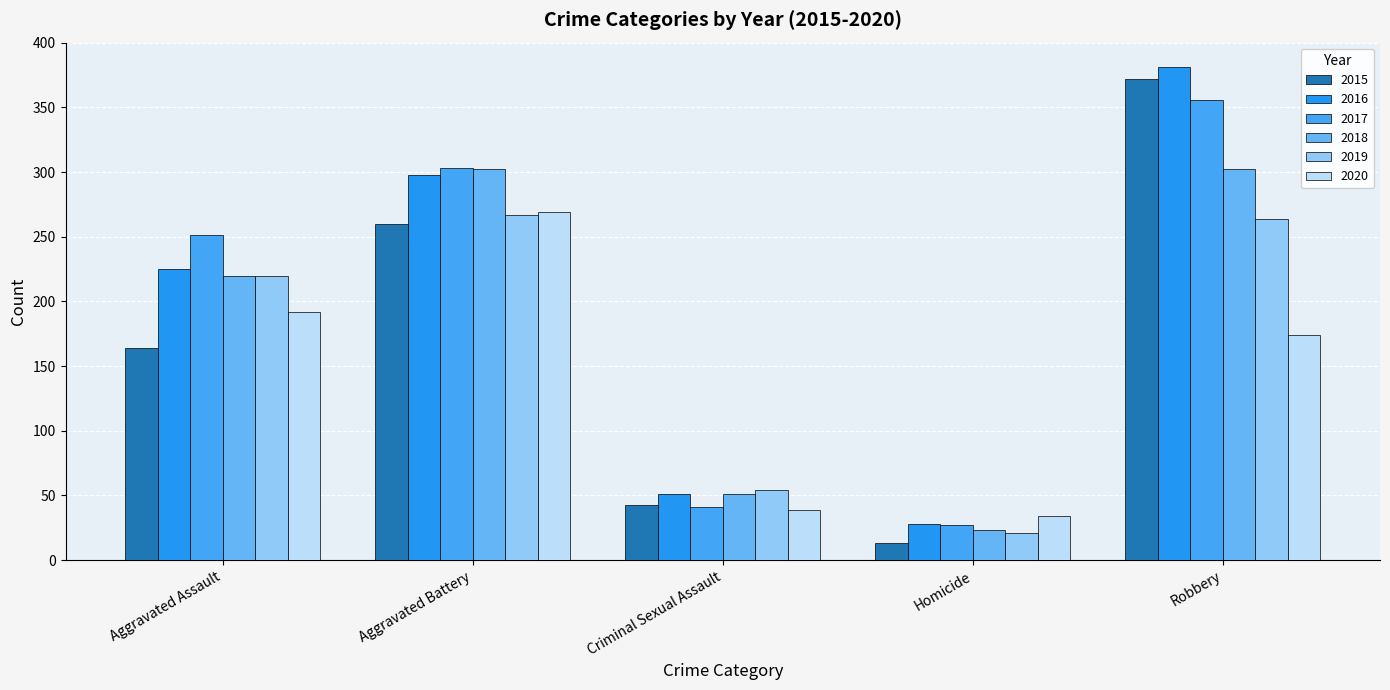

Which series changed the most between Criminal Sexual Assault and Homicide?

2019